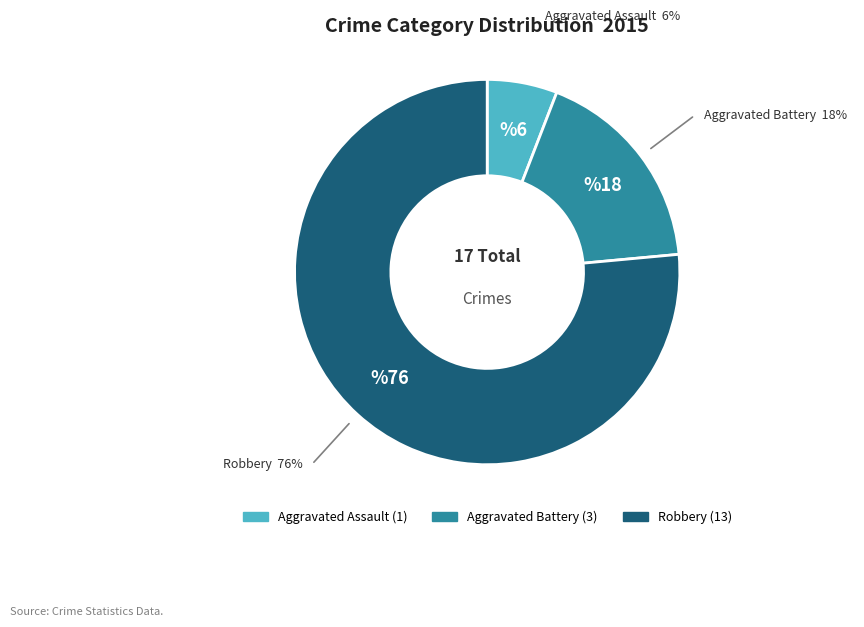

Do Aggravated Battery and Aggravated Assault together represent more than half of the pie?

No